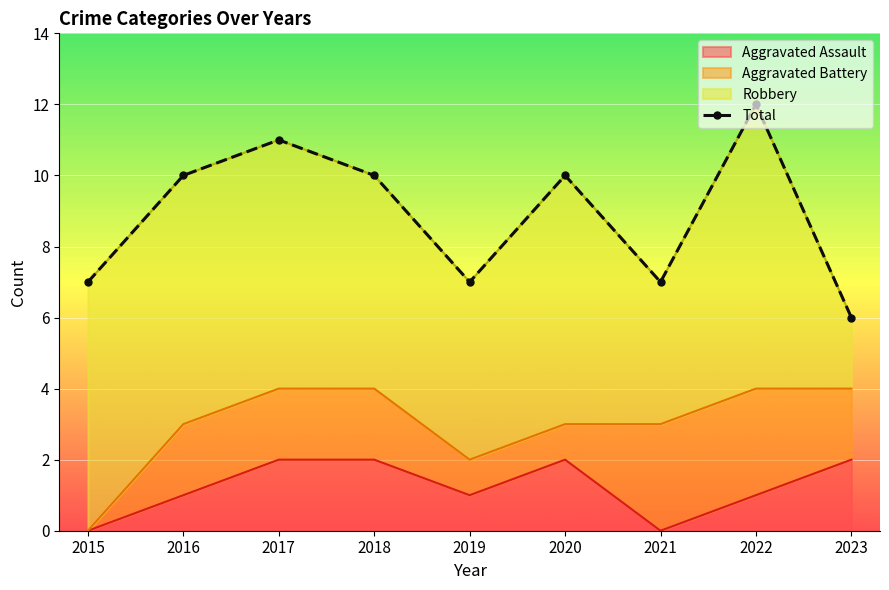

The value of Aggravated Assault at 2020 is 3. True or false?

False